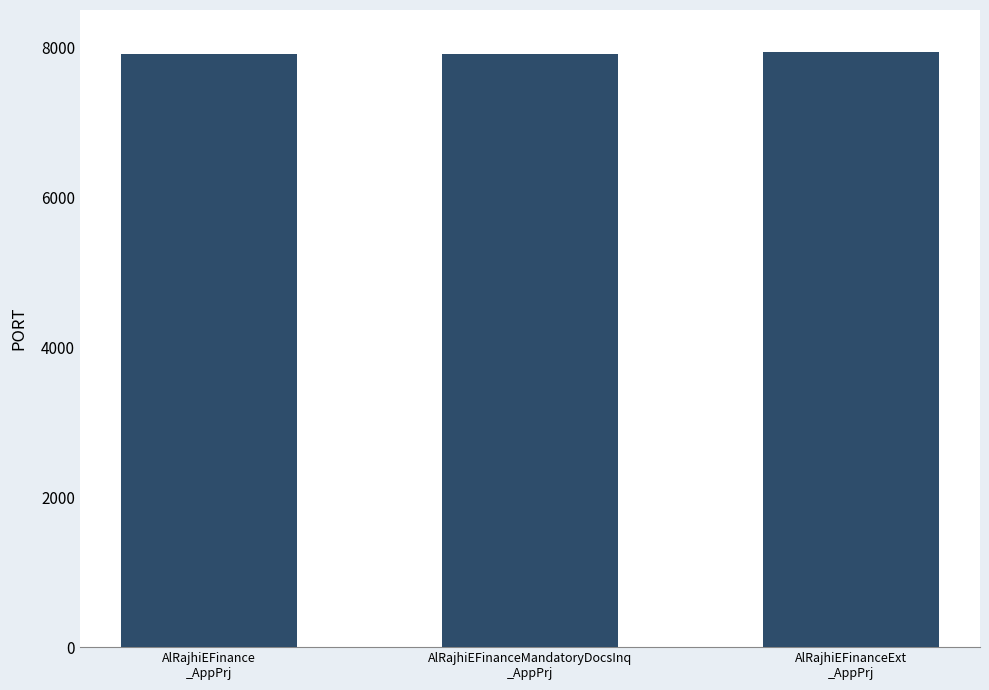

What is the approximate value at AlRajhiEFinanceExt
_AppPrj, to the nearest 5?

7945